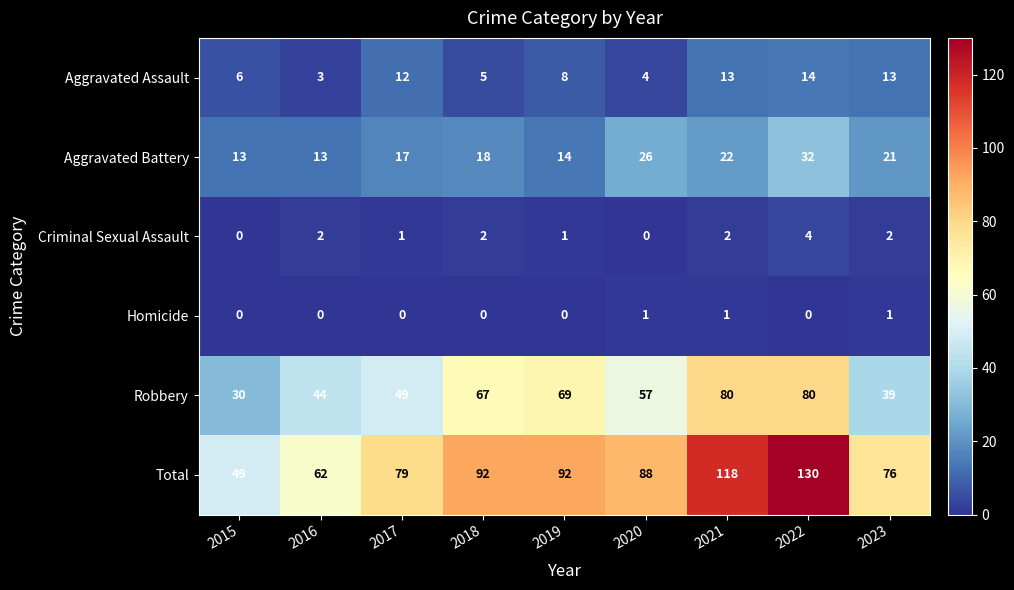

Where does the Robbery series first go above 57?

2018